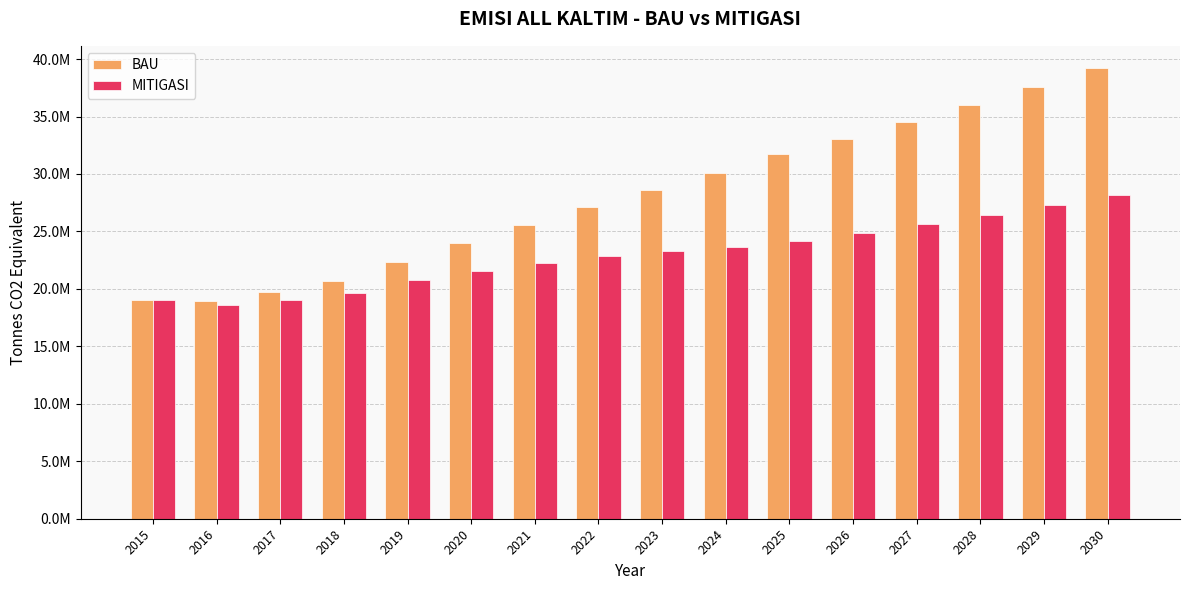

Does the chart contain any negative values?

No